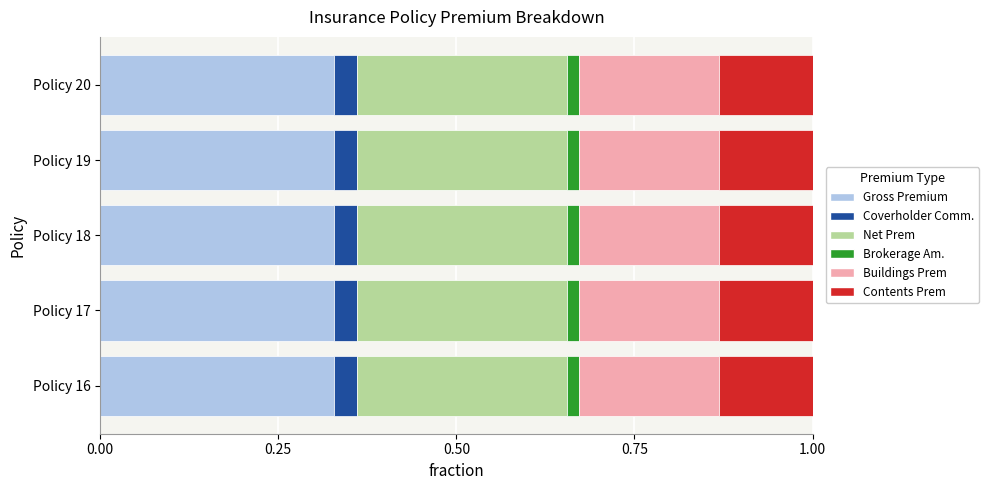

True or false: Gross Premium has a value of 0.3 at Policy 18.

True